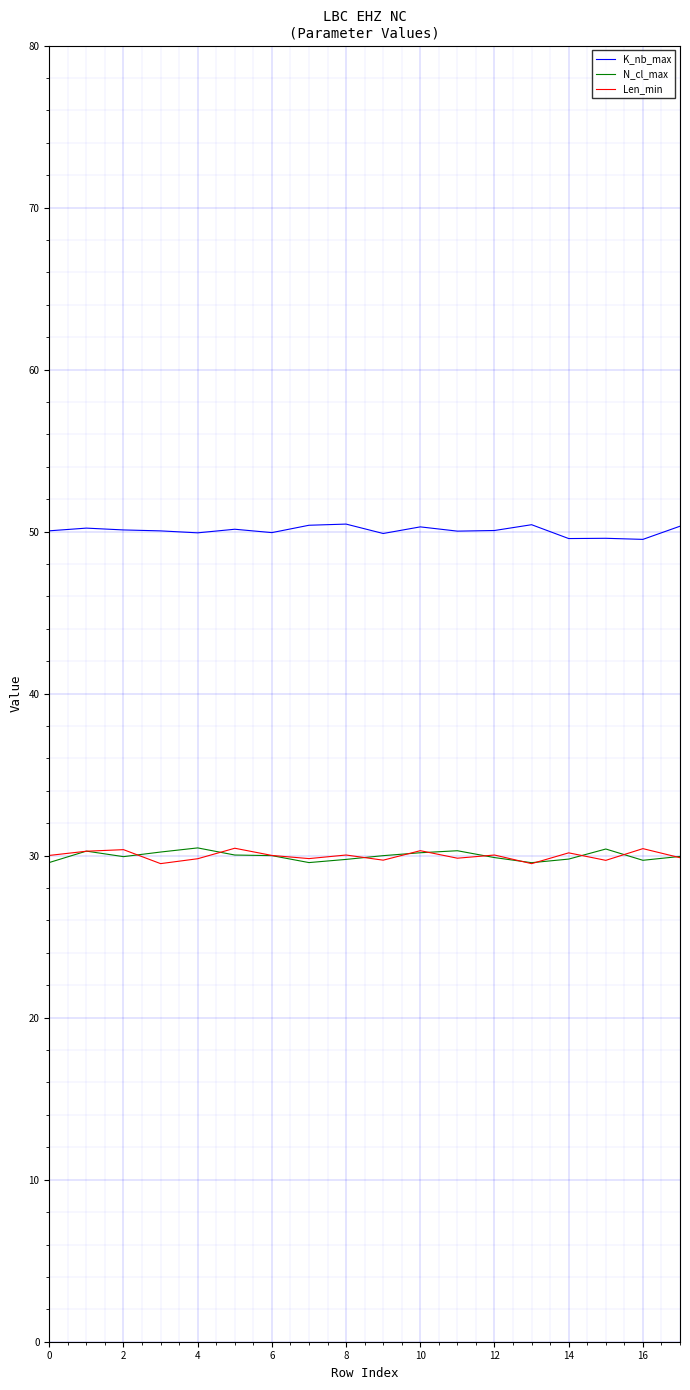

Rank the series by their maximum value, from highest to lowest.

K_nb_max, N_cl_max, Len_min